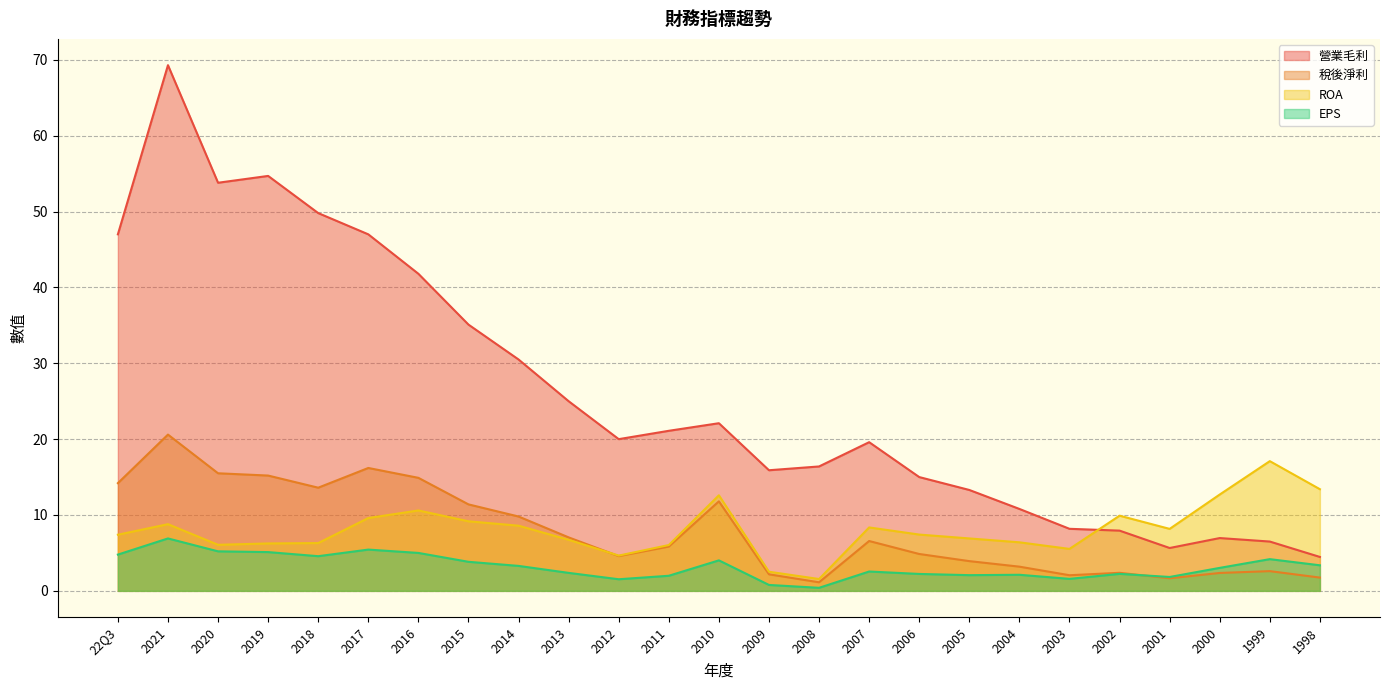

Which category has the lowest value in the ROA series?

2008